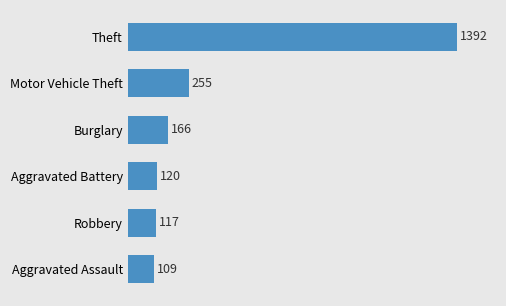

Where is the data nearest to the value 750?

Motor Vehicle Theft